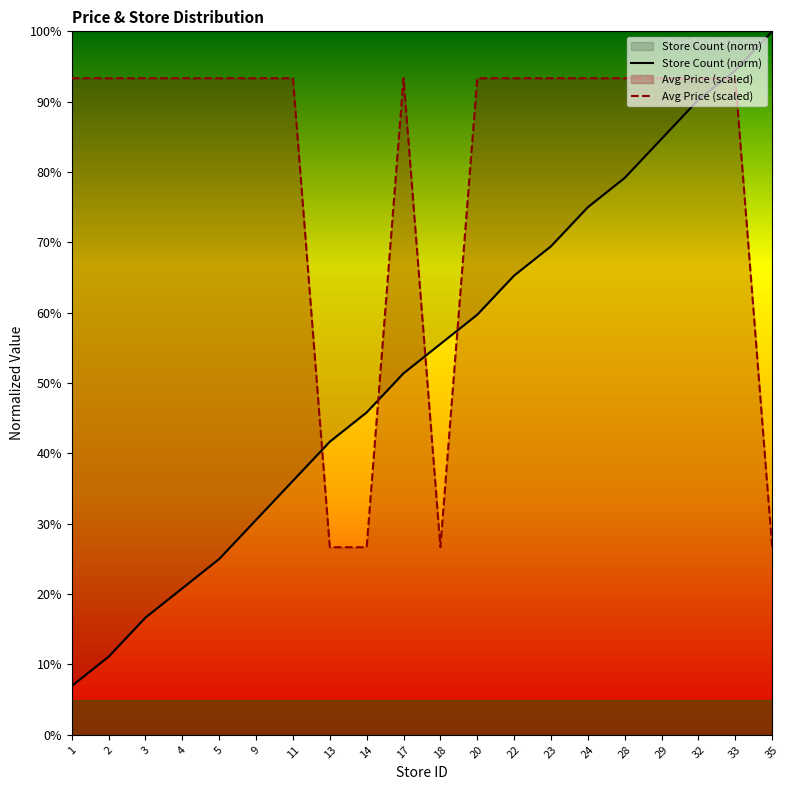

Rank the categories by Average Price value from lowest to highest.

13, 14, 18, 35, 1, 2, 3, 4, 5, 9, 11, 17, 20, 22, 23, 24, 28, 29, 32, 33